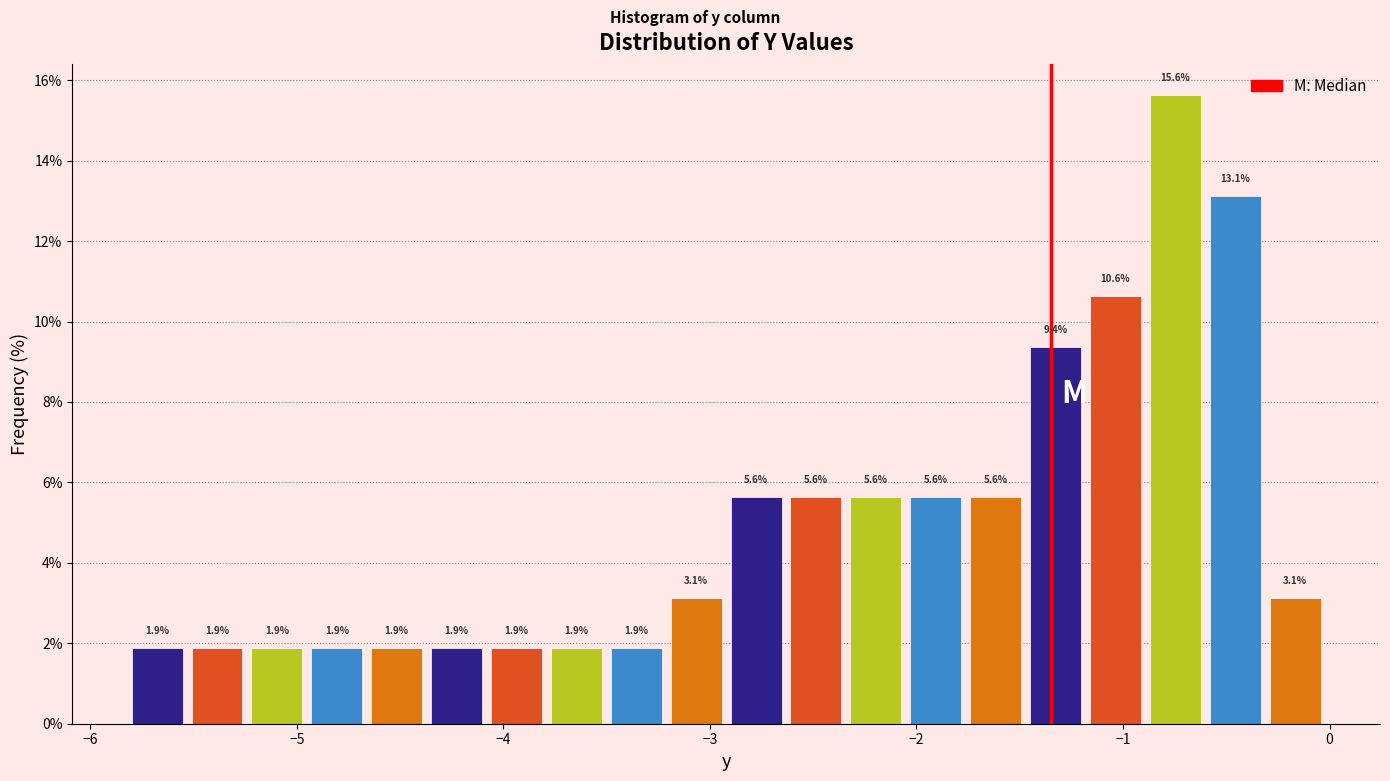

Read against the x-axis, roughly where is the centre of the tallest bar?

-0.7